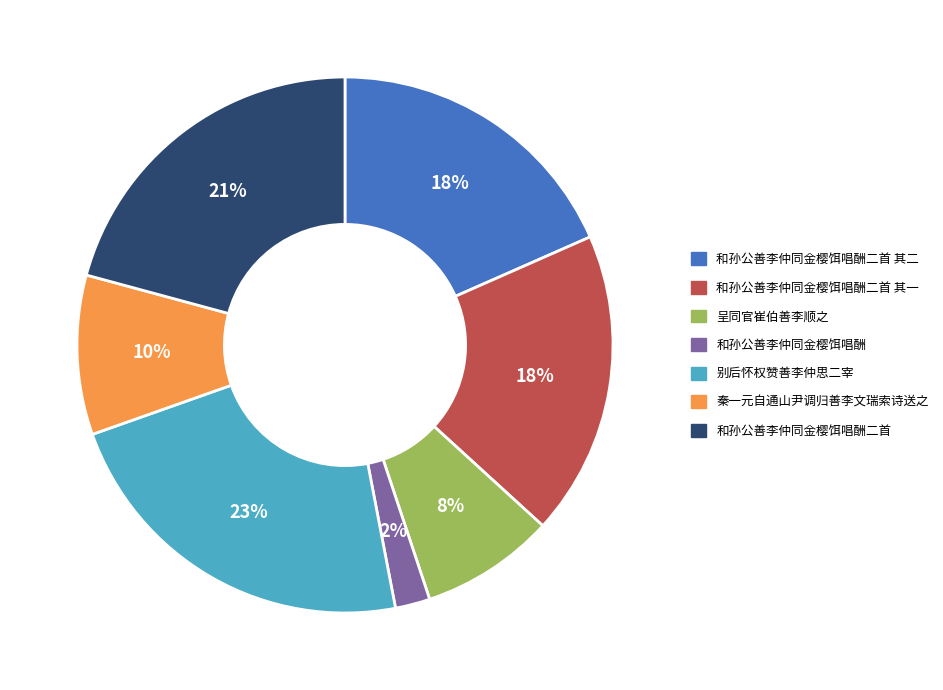

How many slices are in this pie chart?

7